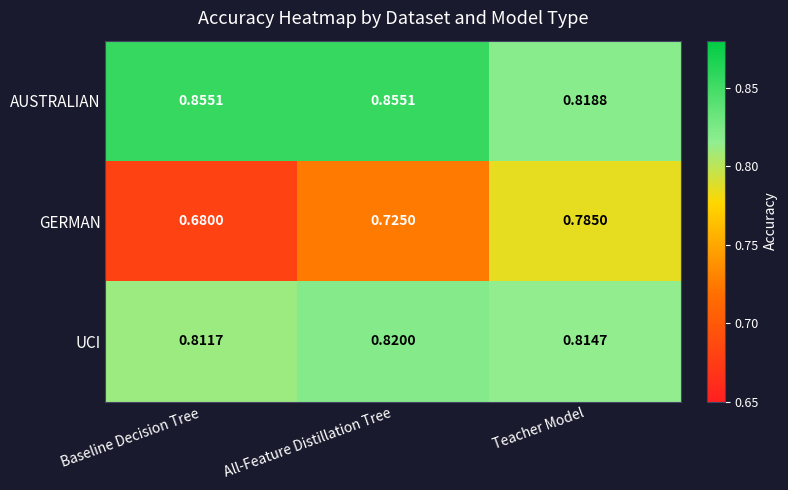

Rank the series at Baseline Decision Tree from lowest to highest value.

GERMAN, UCI, AUSTRALIAN